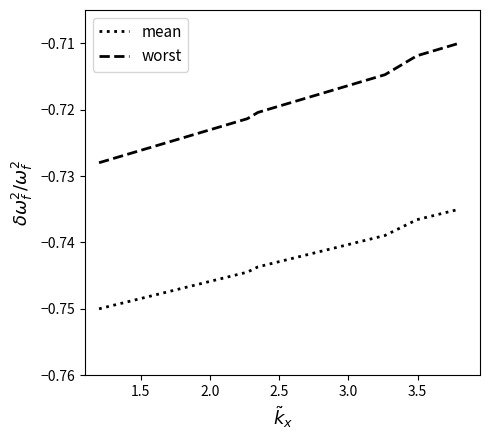

Which series has the largest total across all categories?

worst